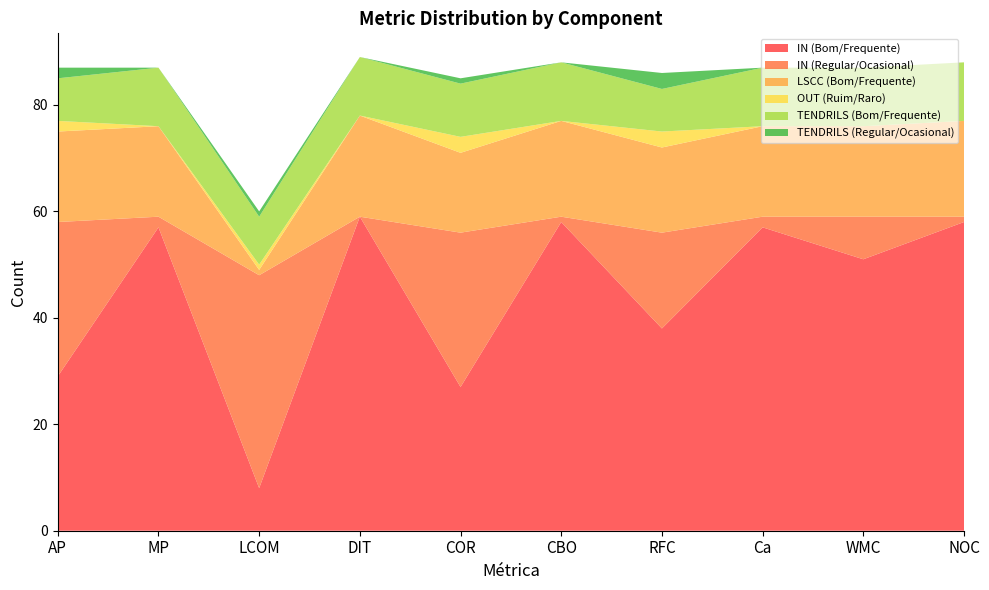

Reading left to right, extract all data points from this chart.

IN (Bom/Frequente): AP=29	MP=57	LCOM=8	DIT=59	COR=27	CBO=58	RFC=38	Ca=57	WMC=51	NOC=58
IN (Regular/Ocasional): AP=29	MP=2	LCOM=40	DIT=0	COR=29	CBO=1	RFC=18	Ca=2	WMC=8	NOC=1
LSCC (Bom/Frequente): AP=17	MP=17	LCOM=1	DIT=19	COR=15	CBO=18	RFC=16	Ca=17	WMC=17	NOC=18
OUT (Ruim/Raro): AP=2	MP=0	LCOM=1	DIT=0	COR=3	CBO=0	RFC=3	Ca=0	WMC=0	NOC=0
TENDRILS (Bom/Frequente): AP=8	MP=11	LCOM=9	DIT=11	COR=10	CBO=11	RFC=8	Ca=11	WMC=11	NOC=11
TENDRILS (Regular/Ocasional): AP=2	MP=0	LCOM=1	DIT=0	COR=1	CBO=0	RFC=3	Ca=0	WMC=0	NOC=0